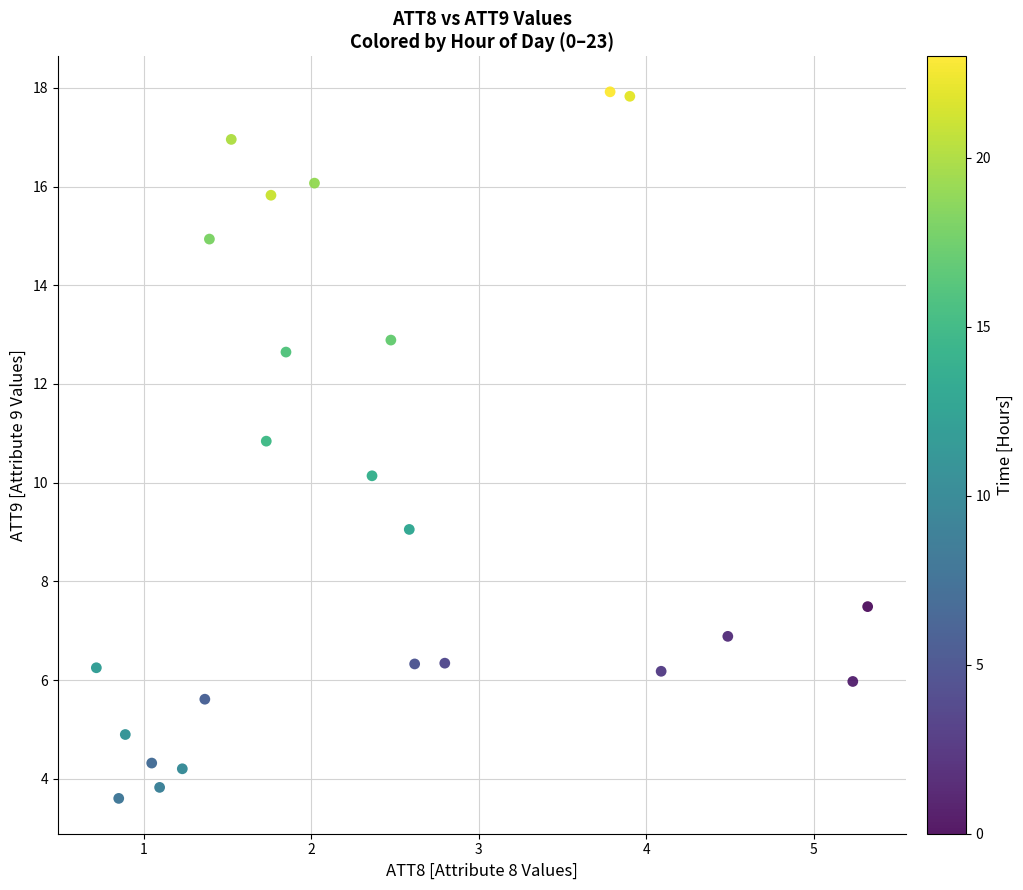

What is the range of X values (max minus min)?

4.6